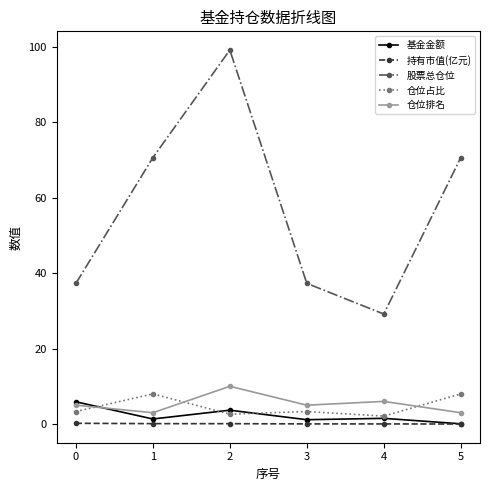

Which series has the widest spread of values?

股票总仓位